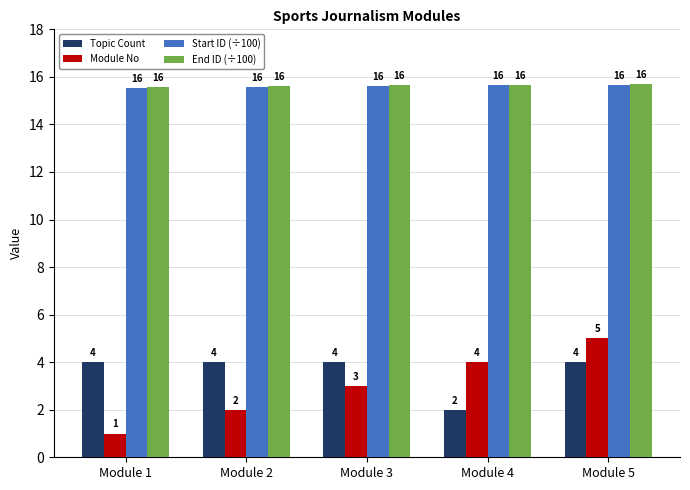

What is the value of the Start ID (÷100) bar at the 4th from the left?

15.7